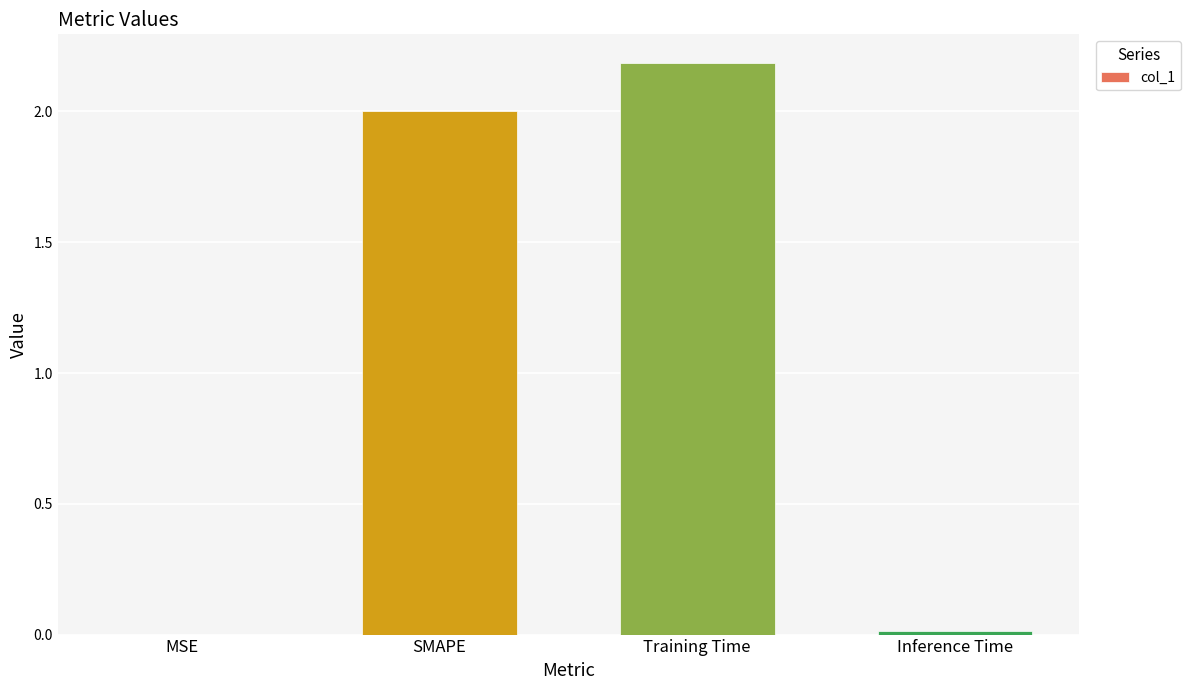

What is the change in value from MSE to SMAPE?

+2.0